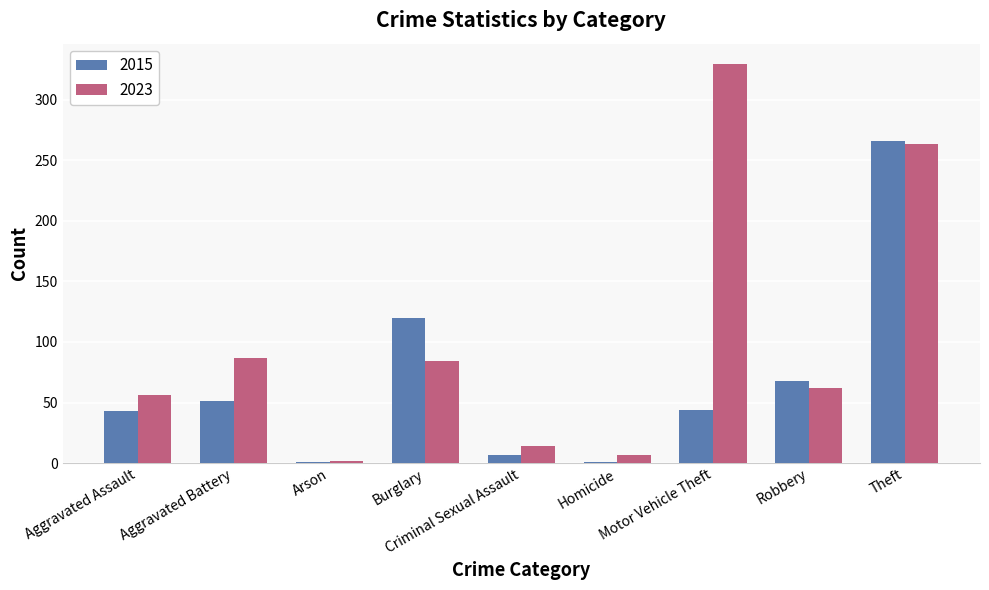

What is the maximum value shown in the chart?

330